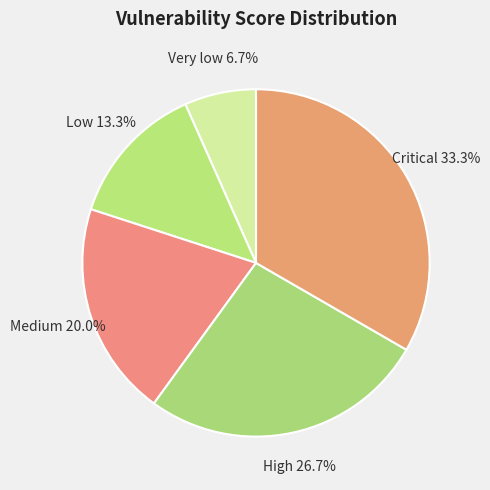

How many slices are in this pie chart?

5